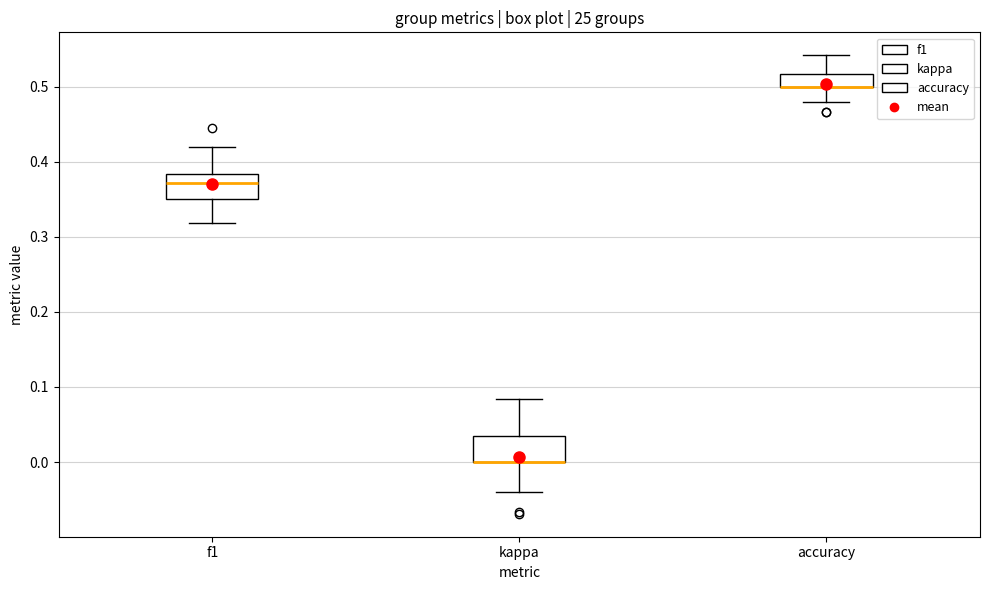

Reading left to right, read every box against the y-axis: the position of its median line, the range the box covers, and the ends of its whiskers. The values are not printed on the chart, so give them approximately, as read against the axis.

f1: median 0.37, box 0.35 to 0.38, whiskers 0.32 to 0.42
kappa: median 0.00 (drawn on the box's lower edge), box 0.00 to 0.03, whiskers -0.04 to 0.08
accuracy: median 0.50 (drawn on the box's lower edge), box 0.50 to 0.52, whiskers 0.48 to 0.54